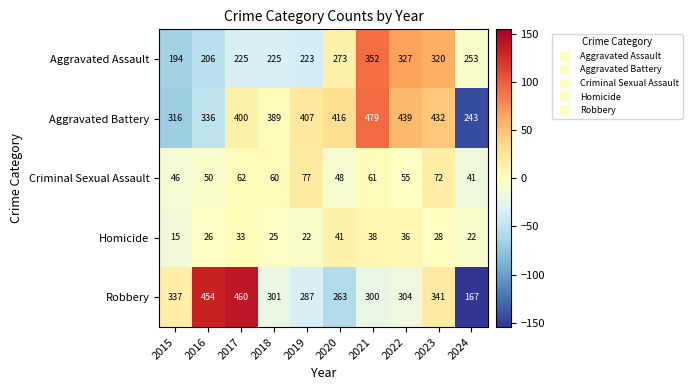

Count the number of data series in this chart.

5